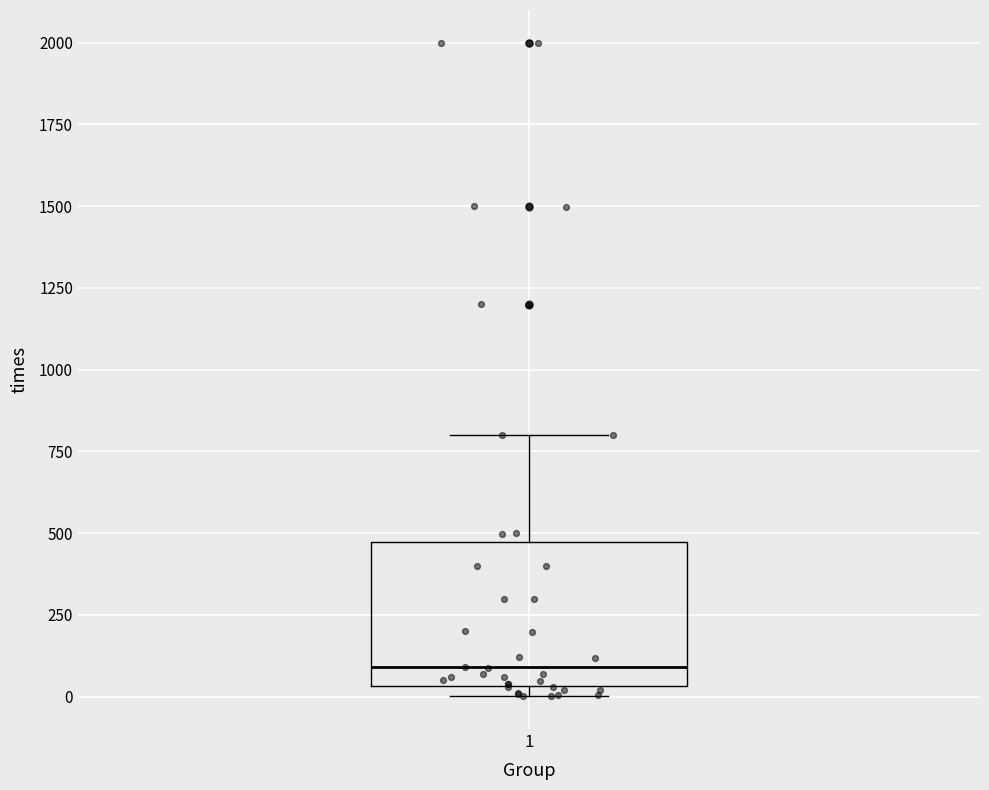

Where does the upper whisker of the box at x = 1 end on the y-axis? The values are not printed on the chart, so give them approximately, as read against the axis.

800